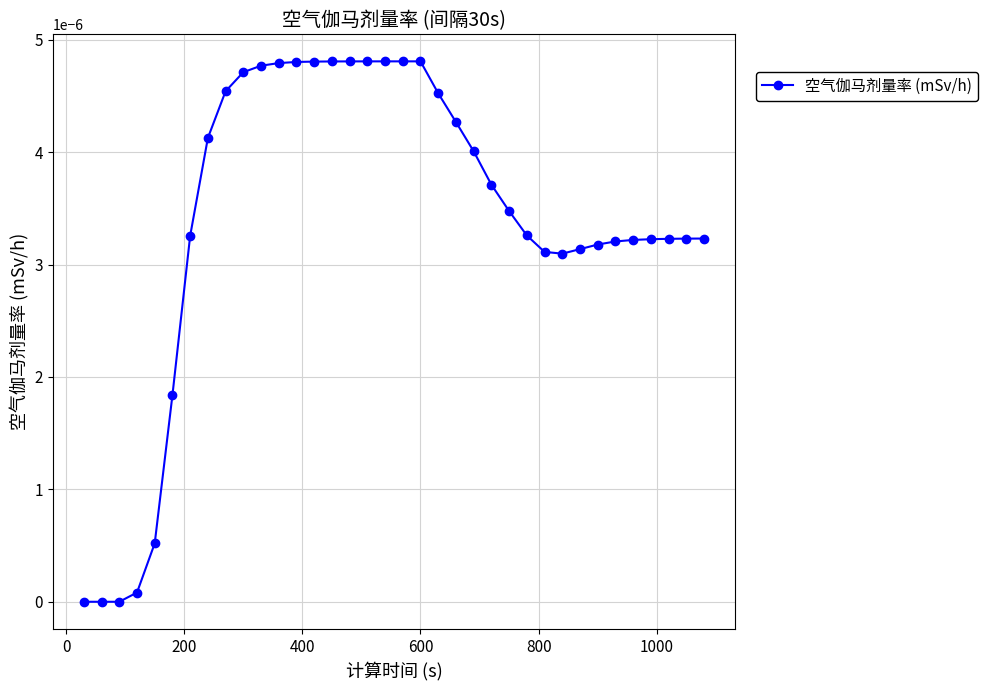

How many lines are shown in the chart?

1